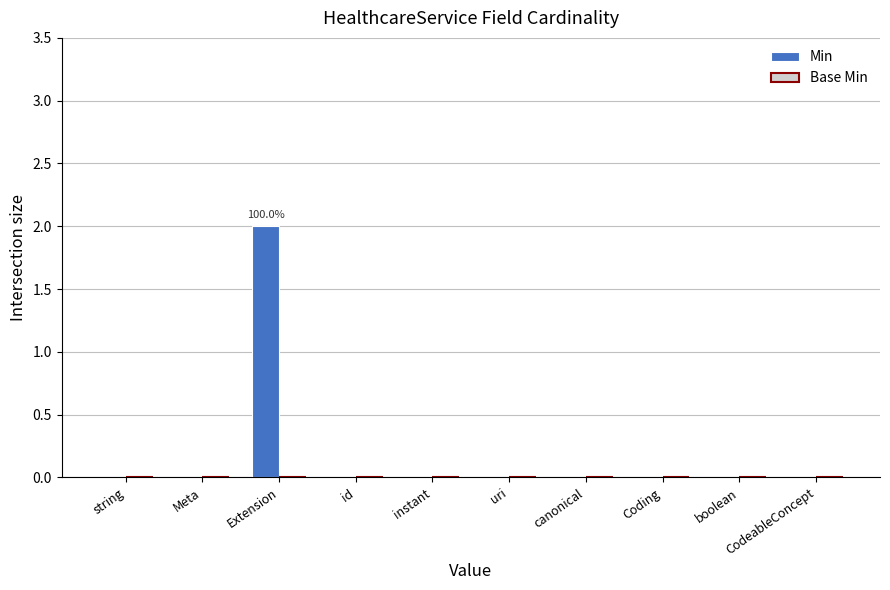

Which category has the highest value across all series?

Extension